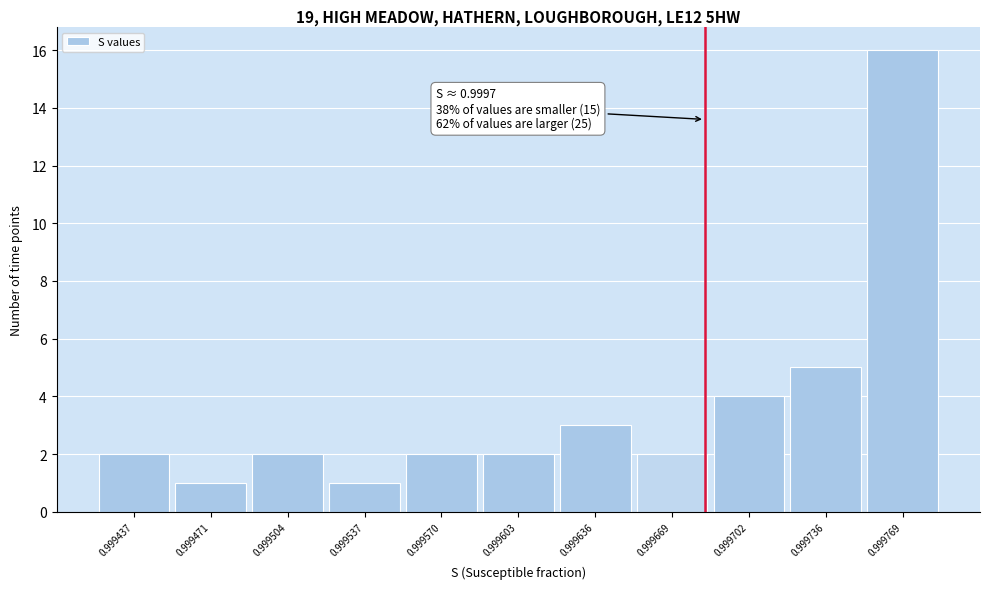

Reading right to left, list all the values displayed in this chart.

16	5	4	2	3	2	2	1	2	1	2